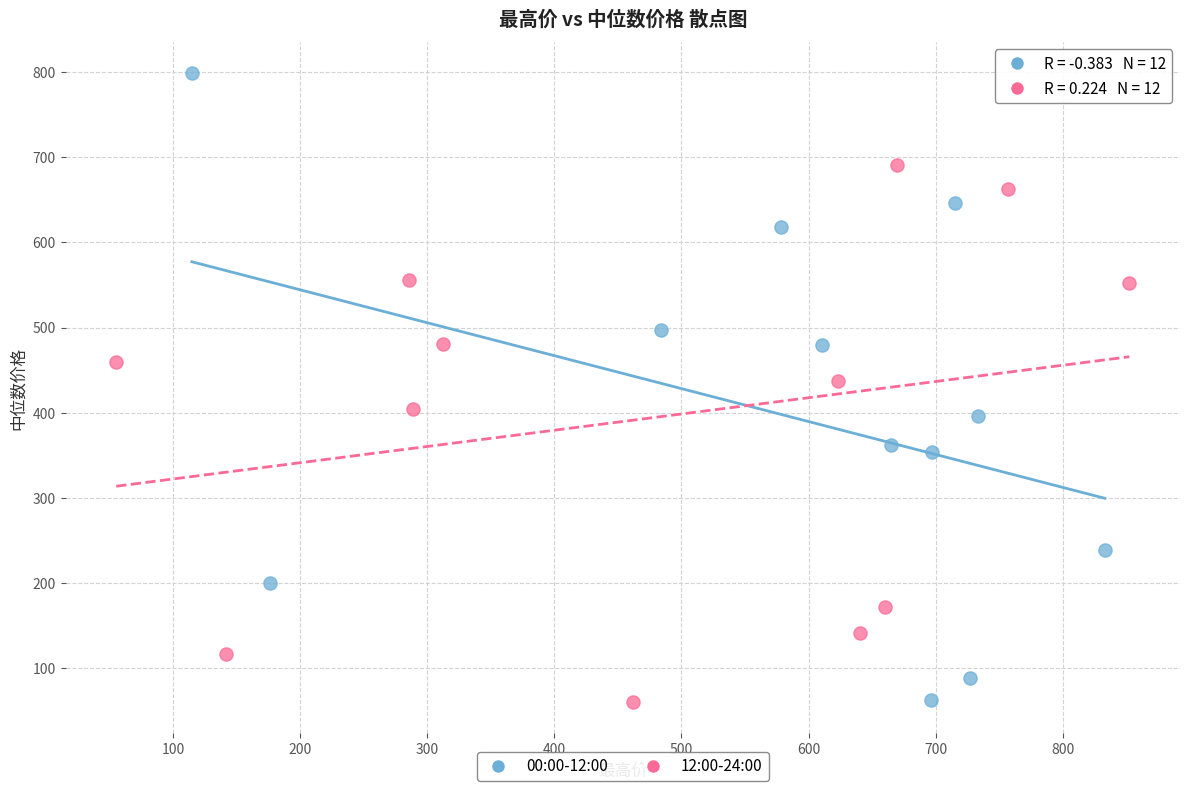

Which series has the widest spread of Y values?

00:00-12:00